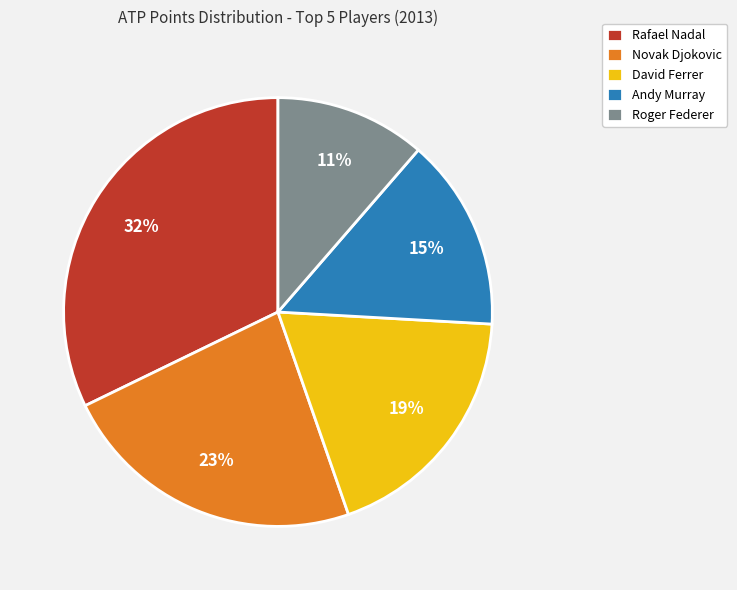

To the nearest percent, what percentage of the pie is David Ferrer?

19%